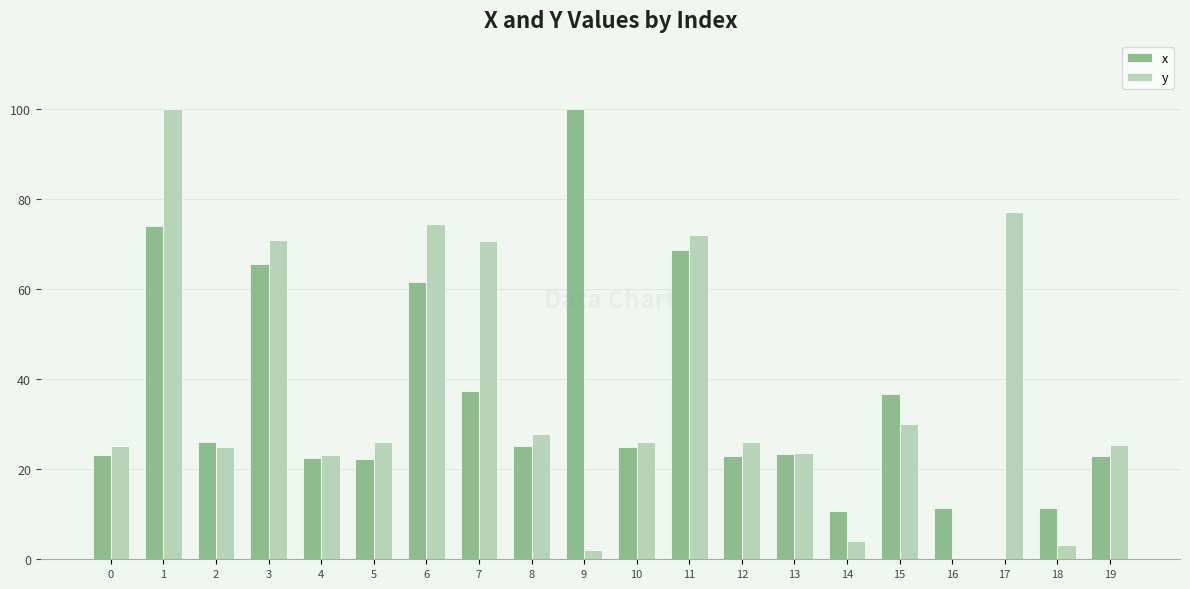

How many data points in x are above 24?

10